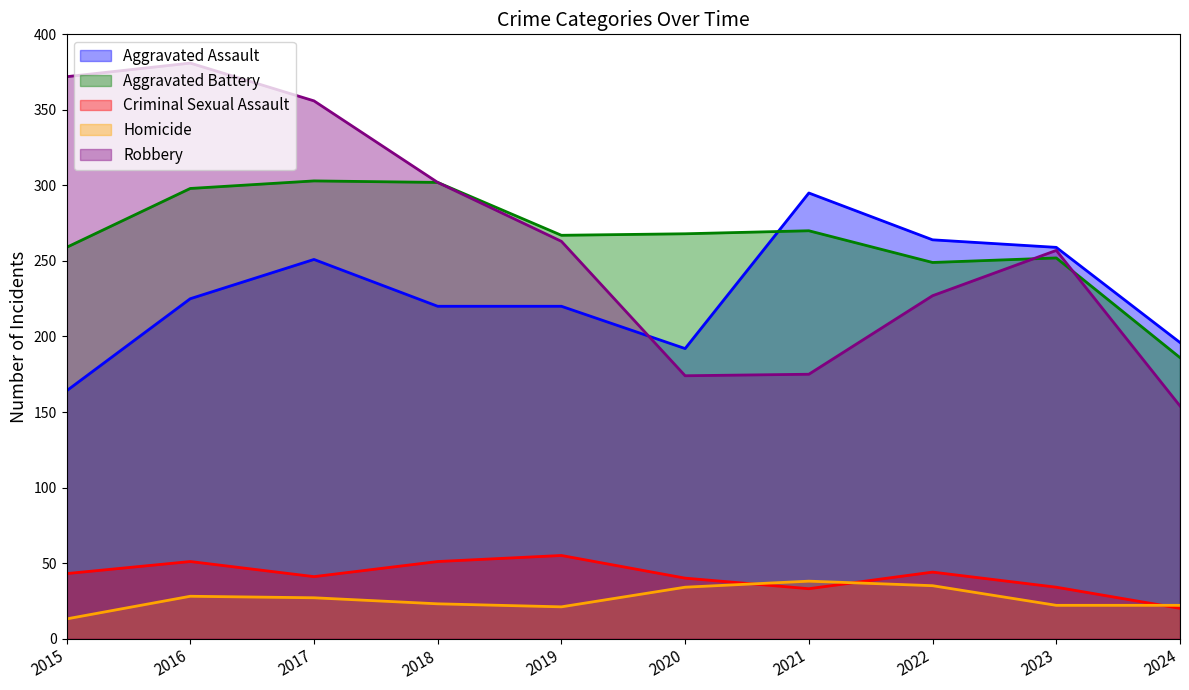

Which series has the widest spread of values?

Robbery